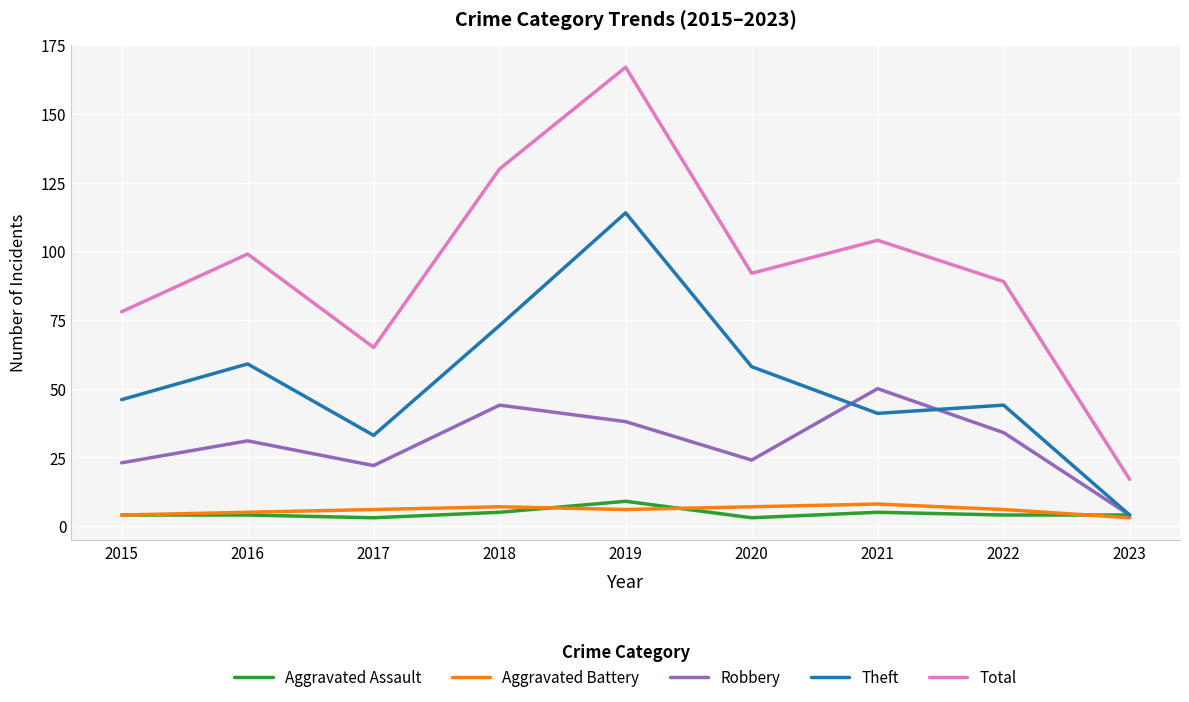

Does the chart display data point markers on the line(s)?

No